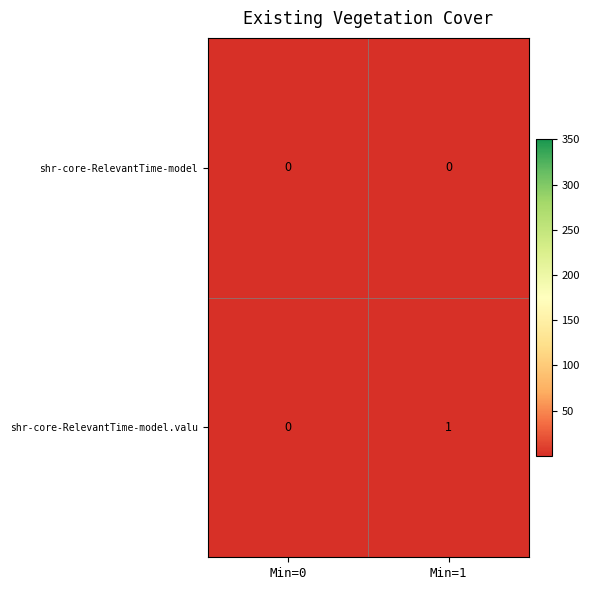

Which category has the highest value across all series?

Min=1